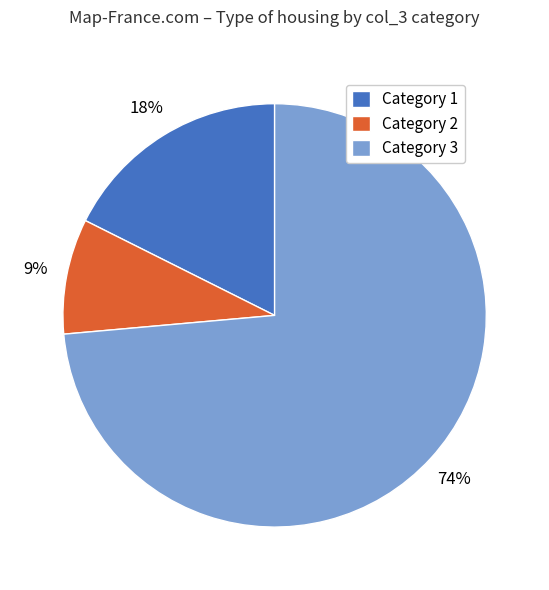

Is there a majority slice in this chart?

Yes